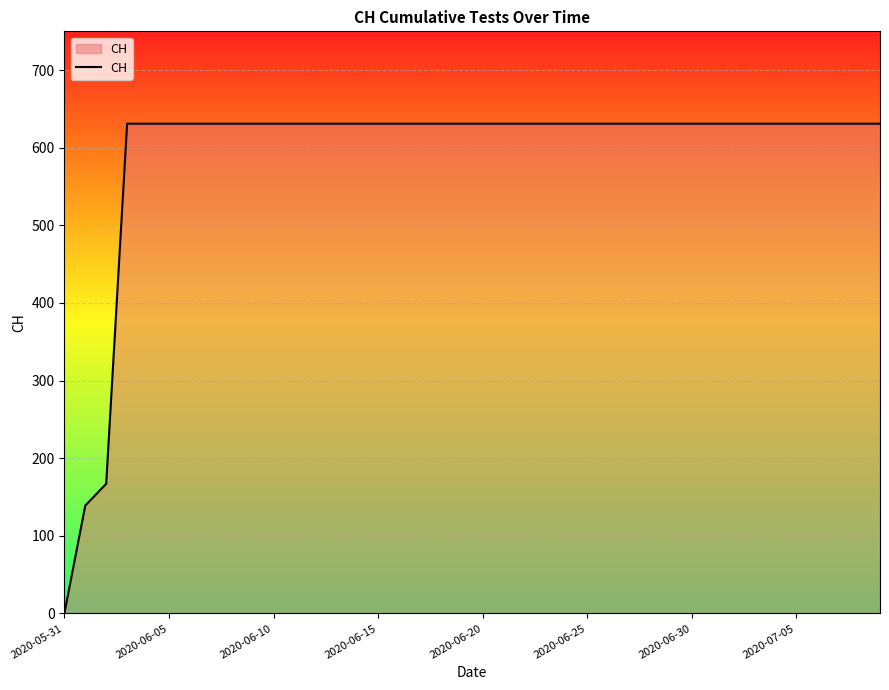

What is the maximum value shown in the chart?

631